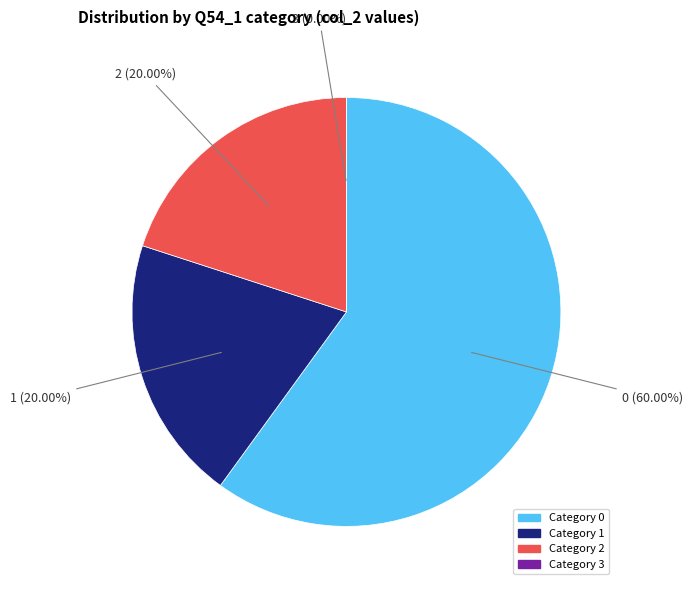

Rank the categories by value from highest to lowest.

0, 1, 2, 3